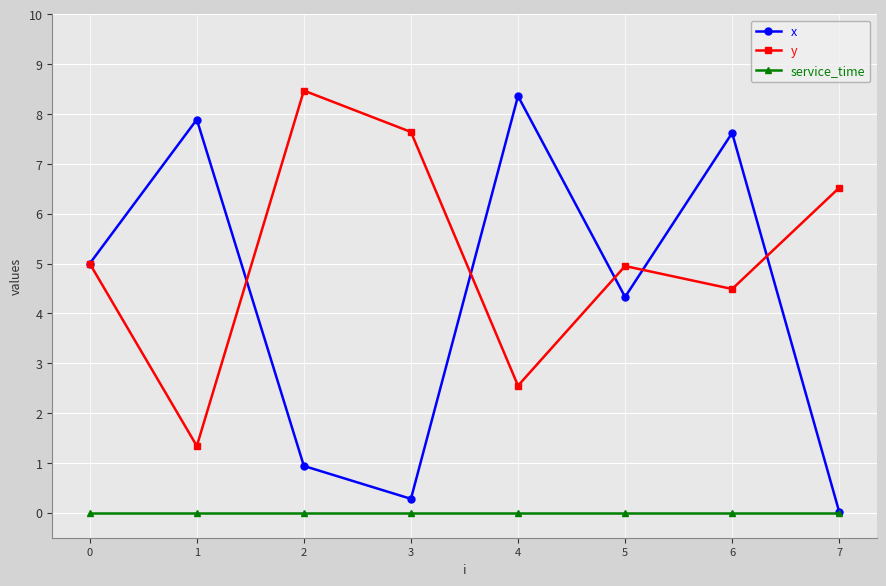

List the series in order of their overall mean, lowest first.

service_time, x, y